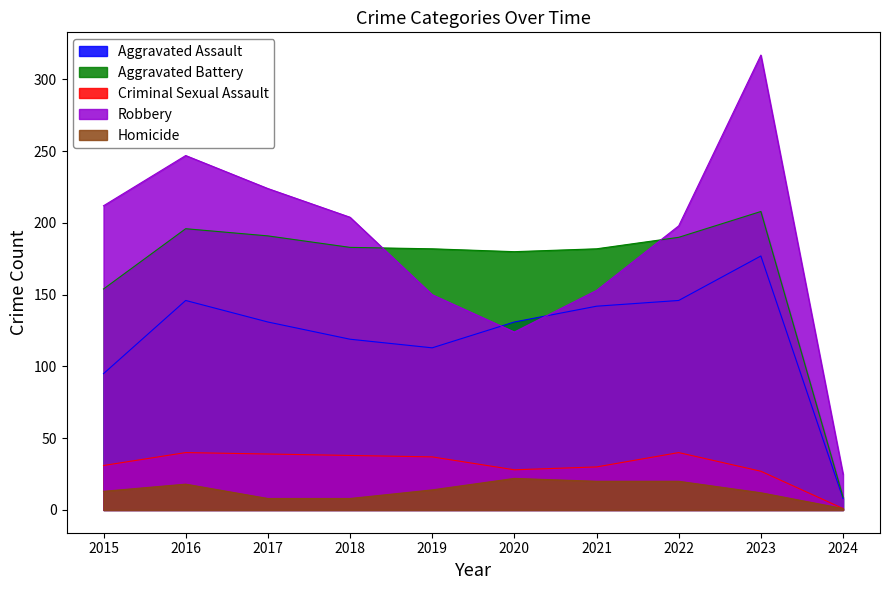

True or false: Aggravated Battery and Criminal Sexual Assault cross at least once.

False